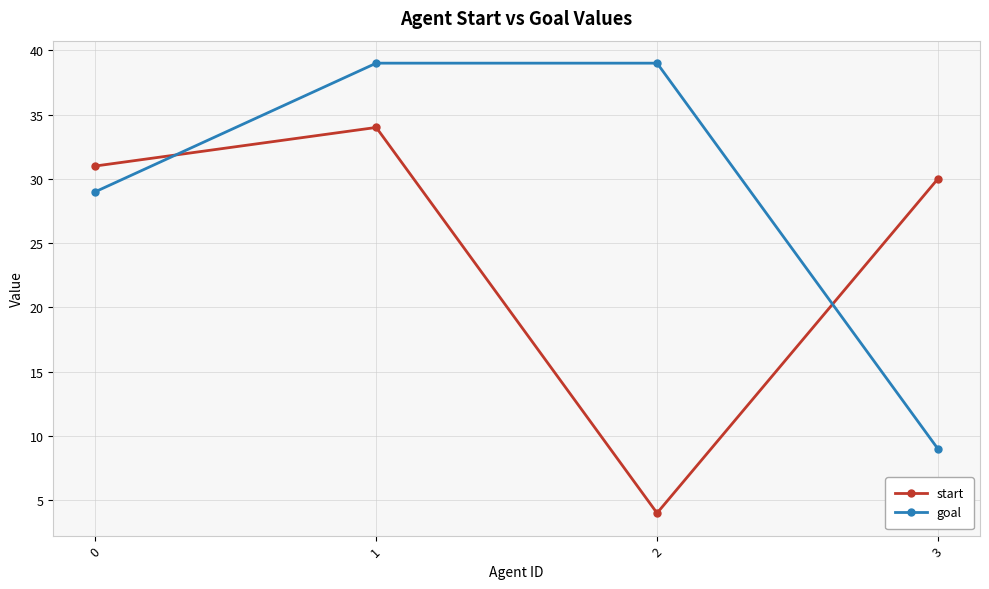

The goal series shows 39 at 1. True or false?

True